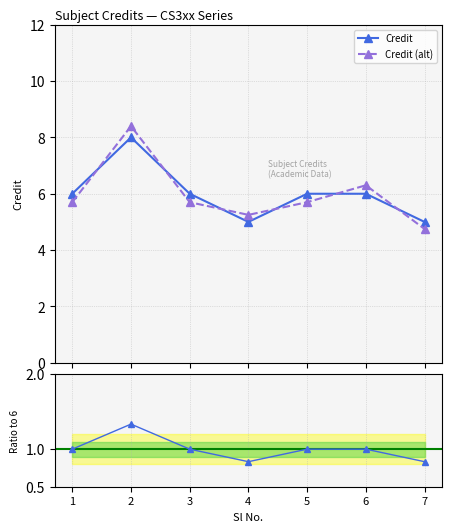

Where is Ratio to 6 nearest to the value 1?

1